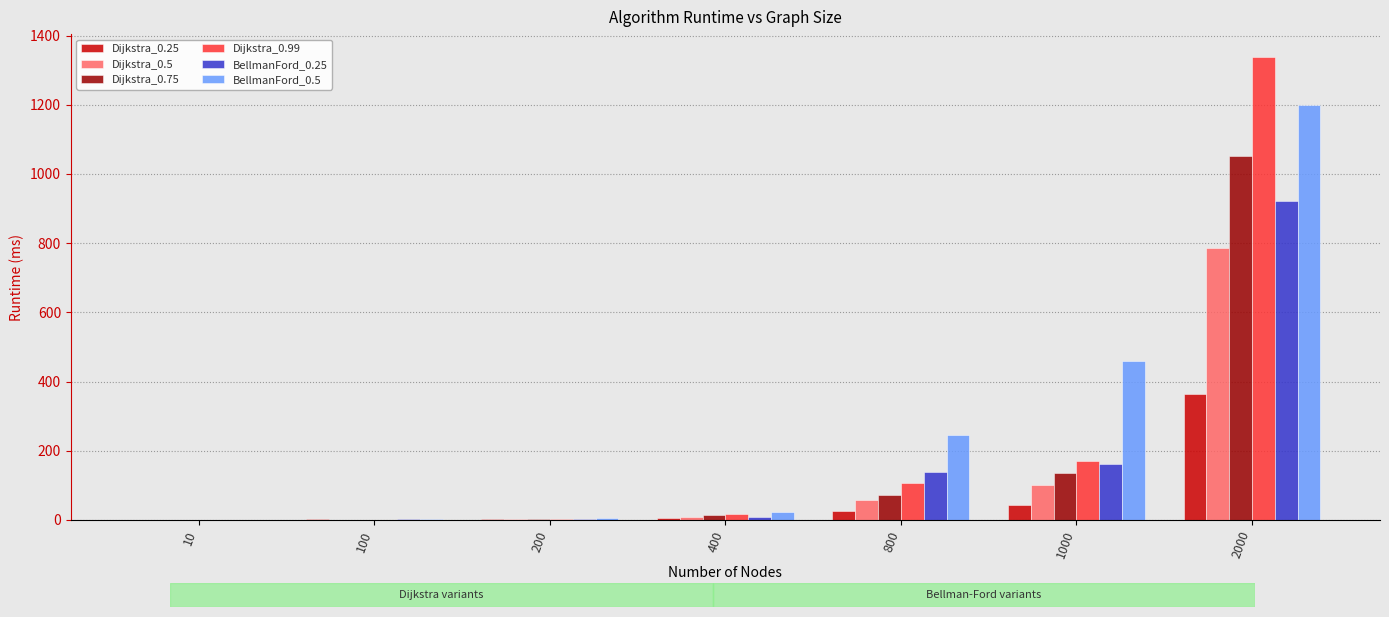

How many groups of bars are there?

7